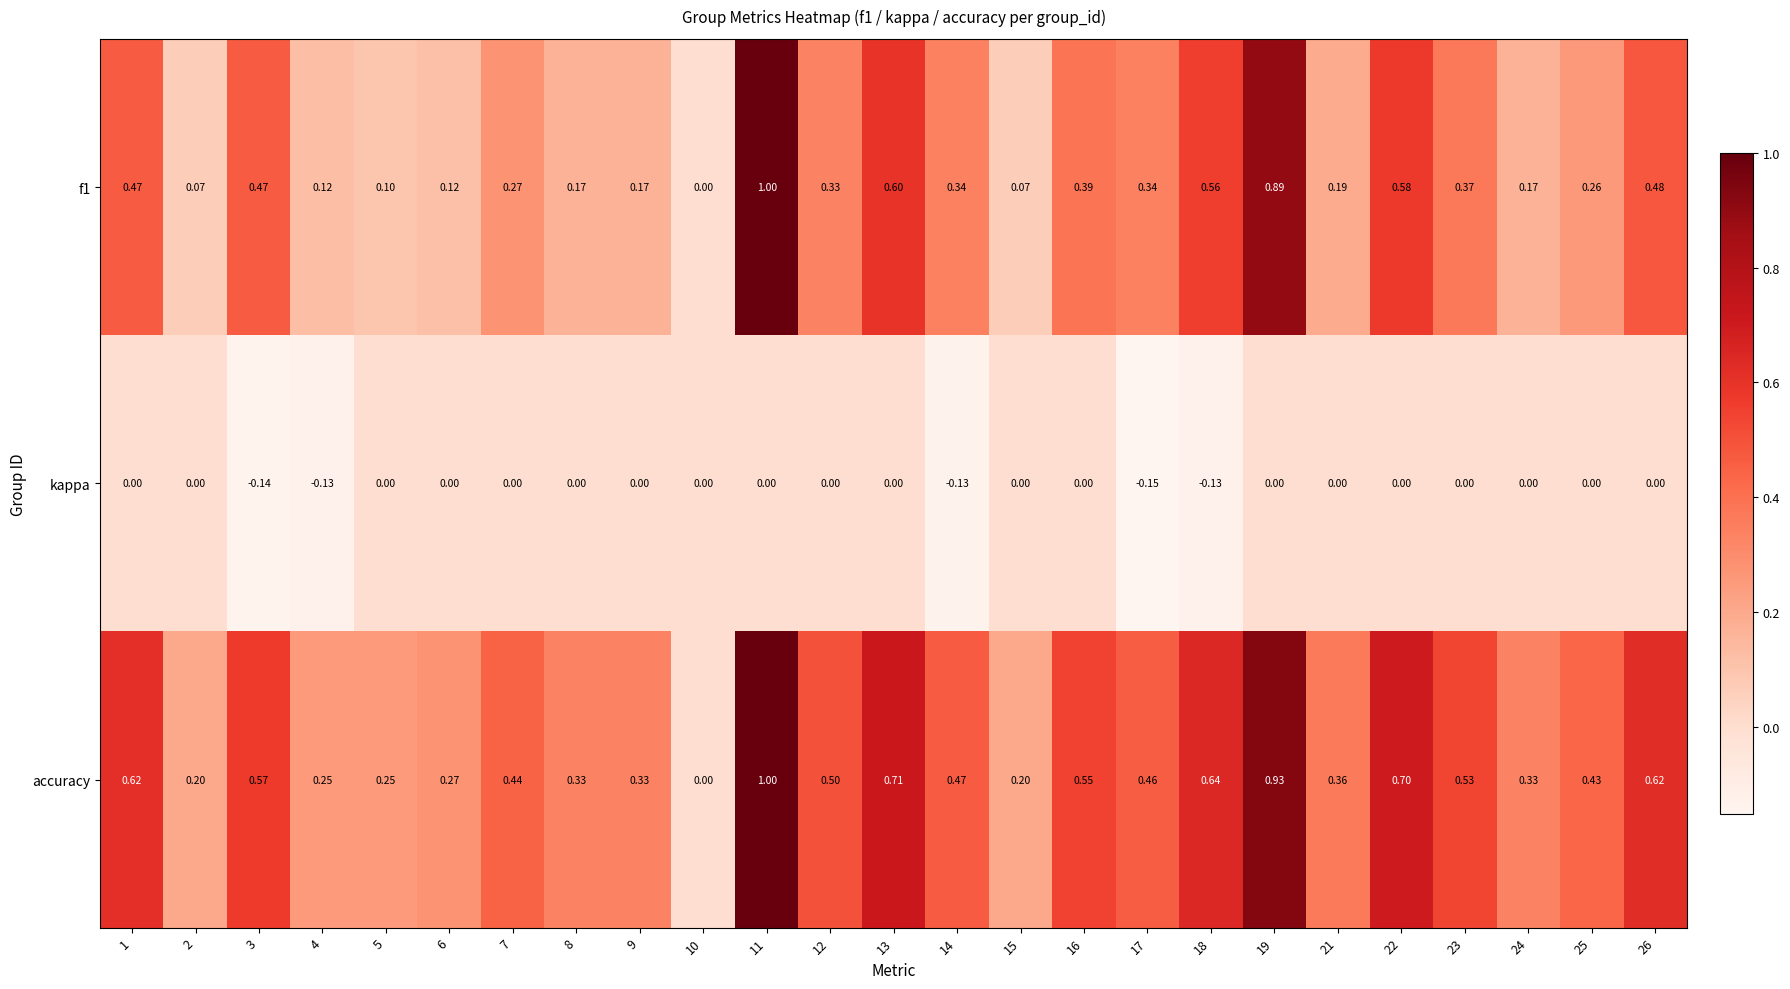

How many series are shown in this chart?

3